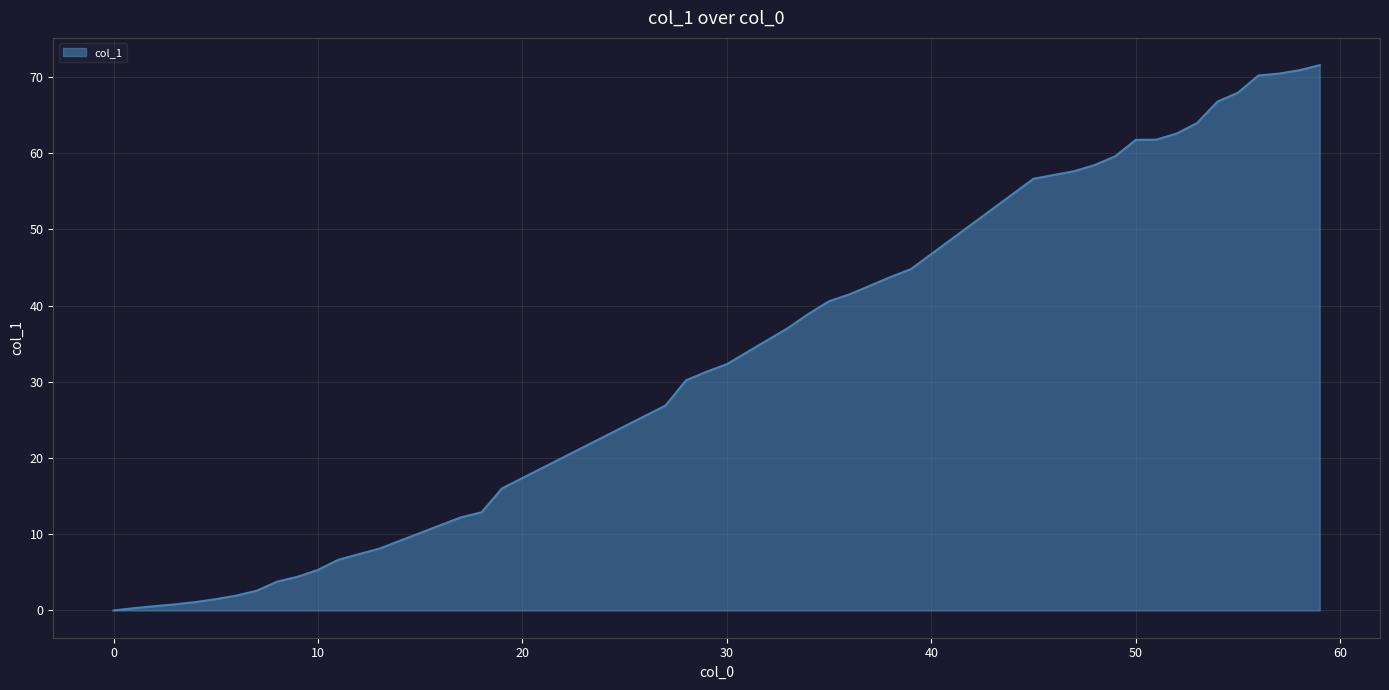

What is the difference between the maximum and minimum values?

71.6